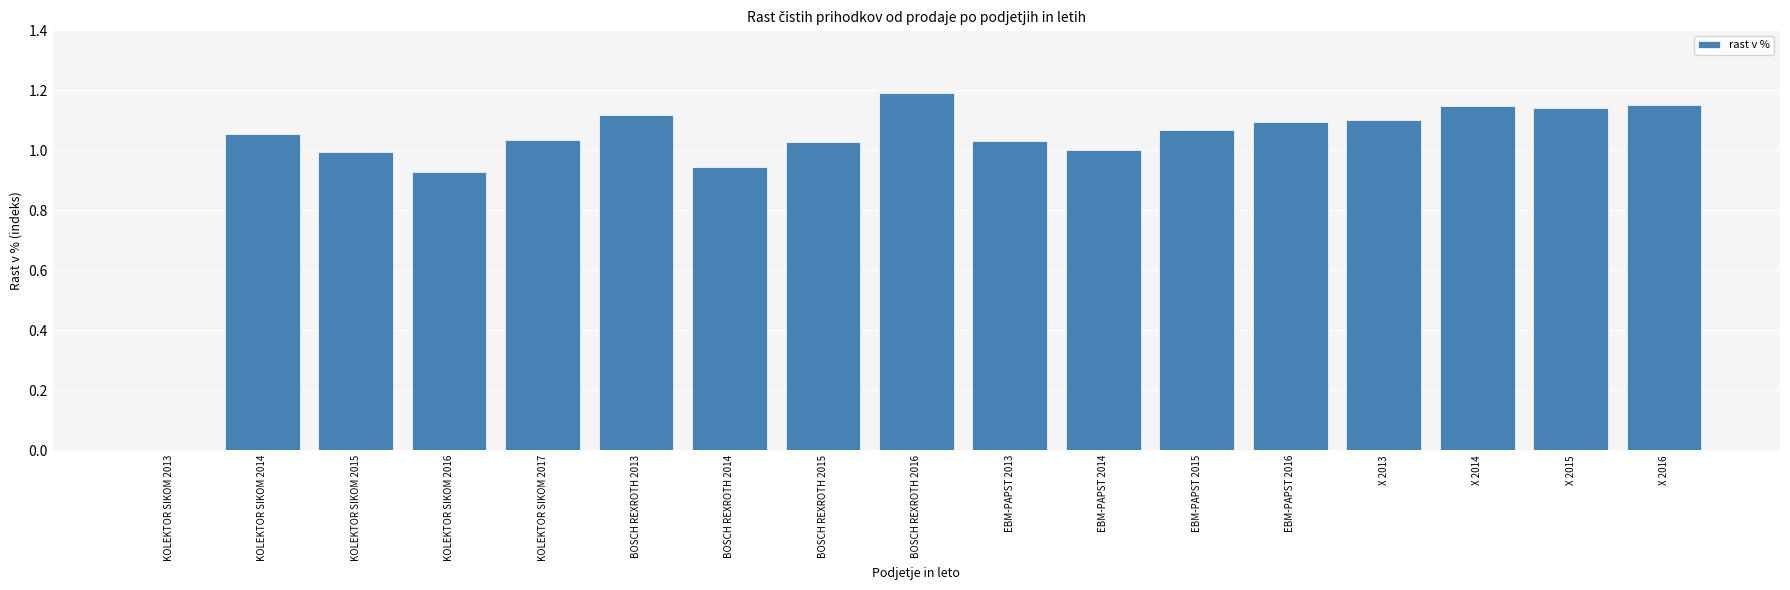

What is the sum of all values?

17.0